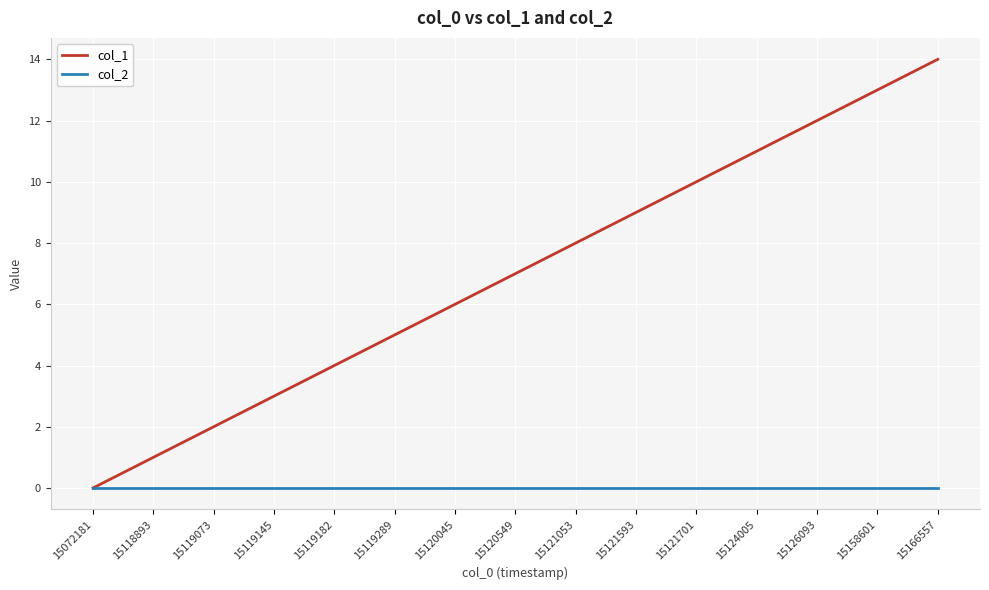

Which series has the widest spread of values?

col_1